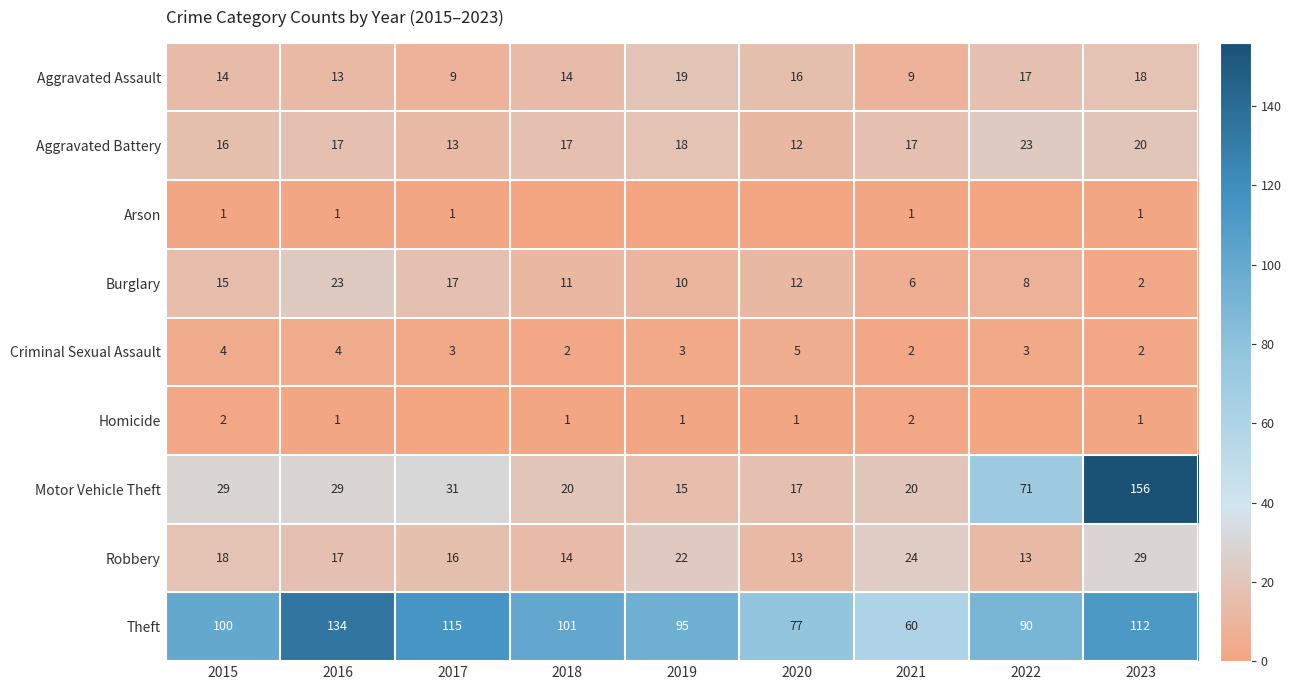

What is the lowest value of the Theft series?

60